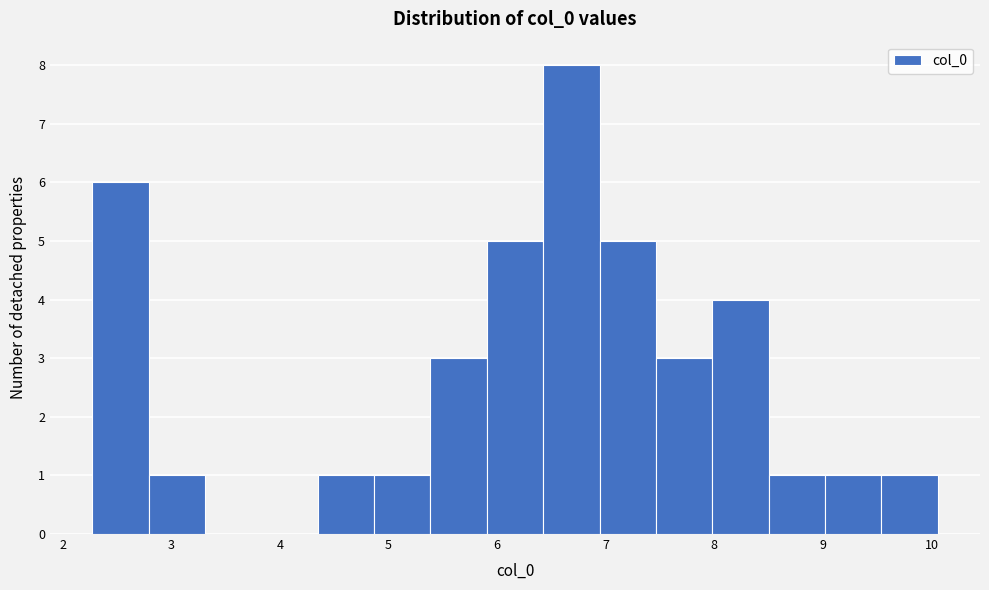

Reading left to right, transcribe this chart: for each bar, give the range it covers on the x-axis and its height. Neither the bar edges nor the heights are printed on the chart, so give them approximately, as read against the axes.

2.3 to 2.8: 6
2.8 to 3.3: 1
3.3 to 3.8: 0
3.8 to 4.3: 0
4.3 to 4.9: 1
4.9 to 5.4: 1
5.4 to 5.9: 3
5.9 to 6.4: 5
6.4 to 6.9: 8
6.9 to 7.5: 5
7.5 to 8.0: 3
8.0 to 8.5: 4
8.5 to 9.0: 1
9.0 to 9.5: 1
9.5 to 10.1: 1